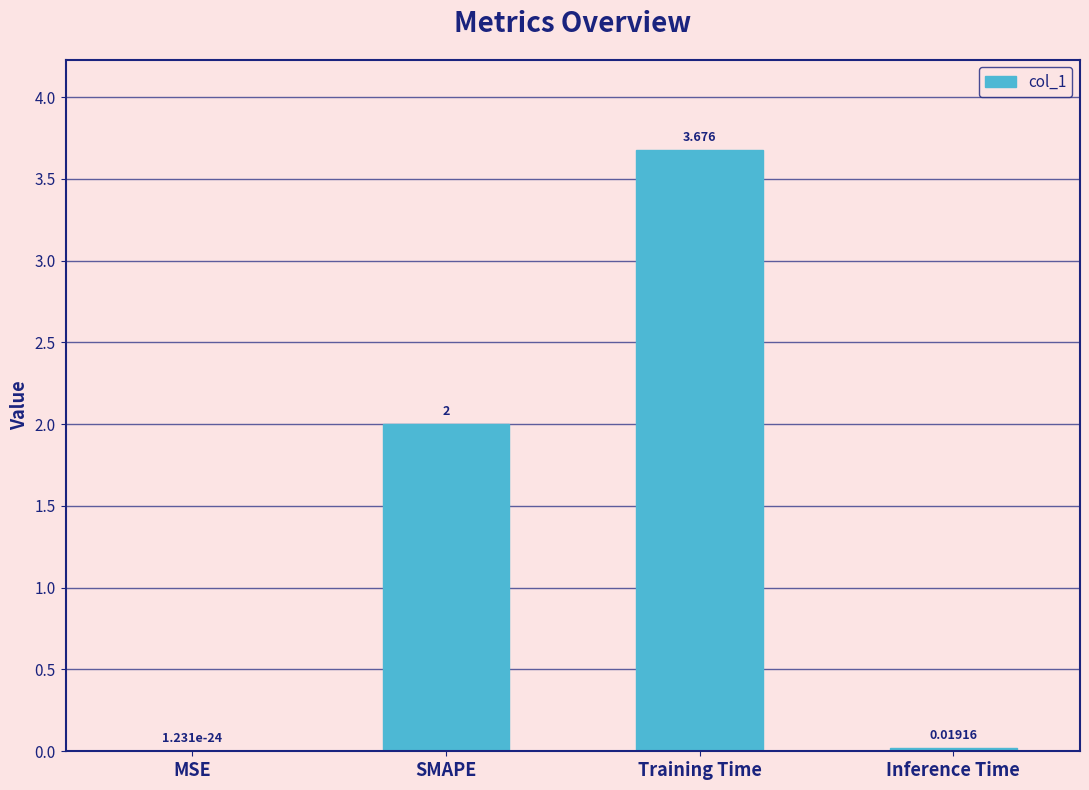

What is the average value?

1.4